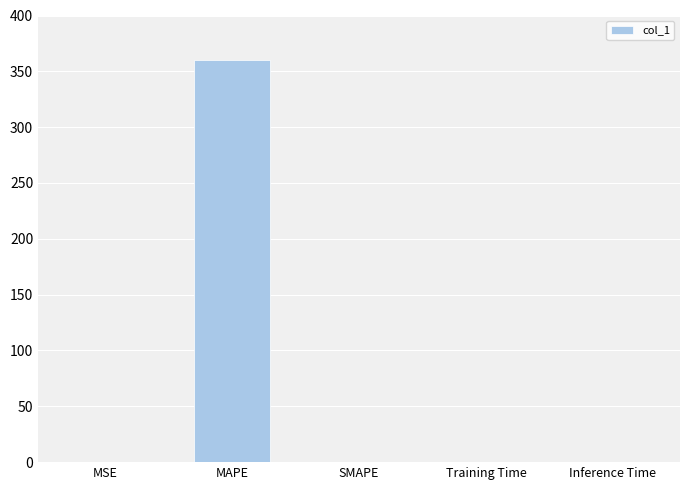

Which category has the highest value across all series?

MAPE